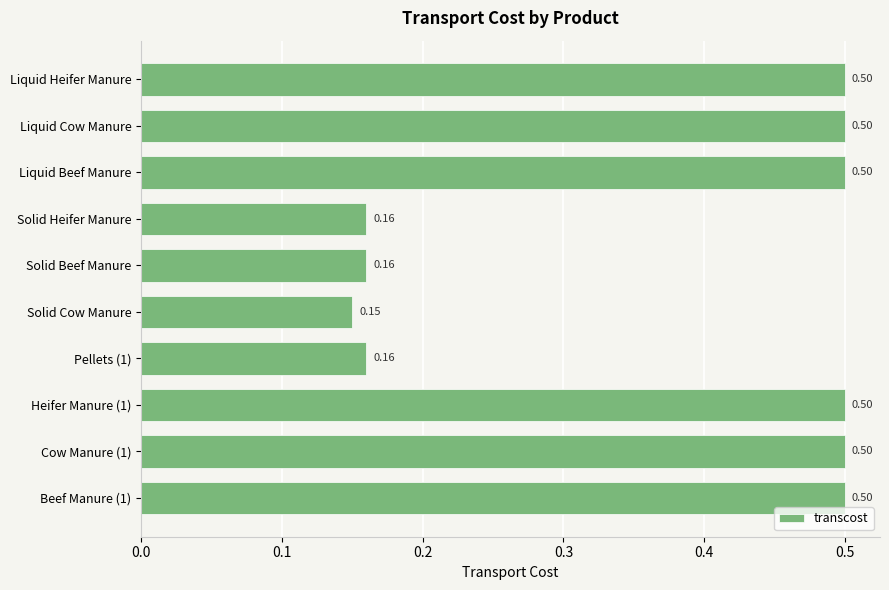

At which label is the value closest to 0?

Solid Cow Manure